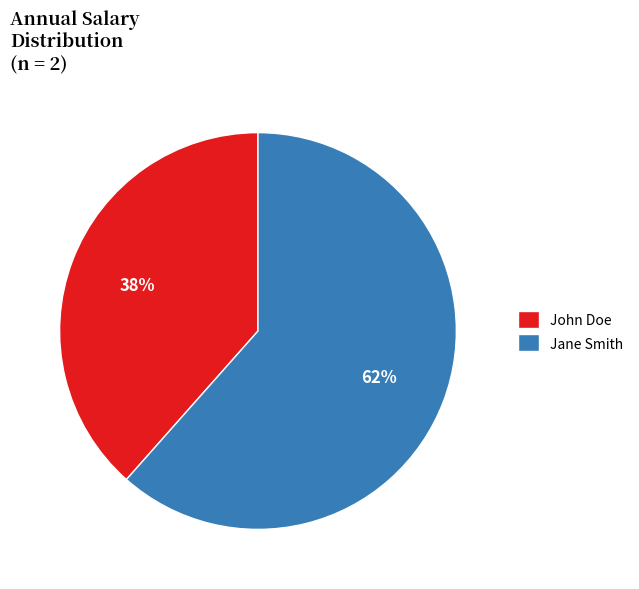

Which slice represents more than half of the pie?

Jane Smith